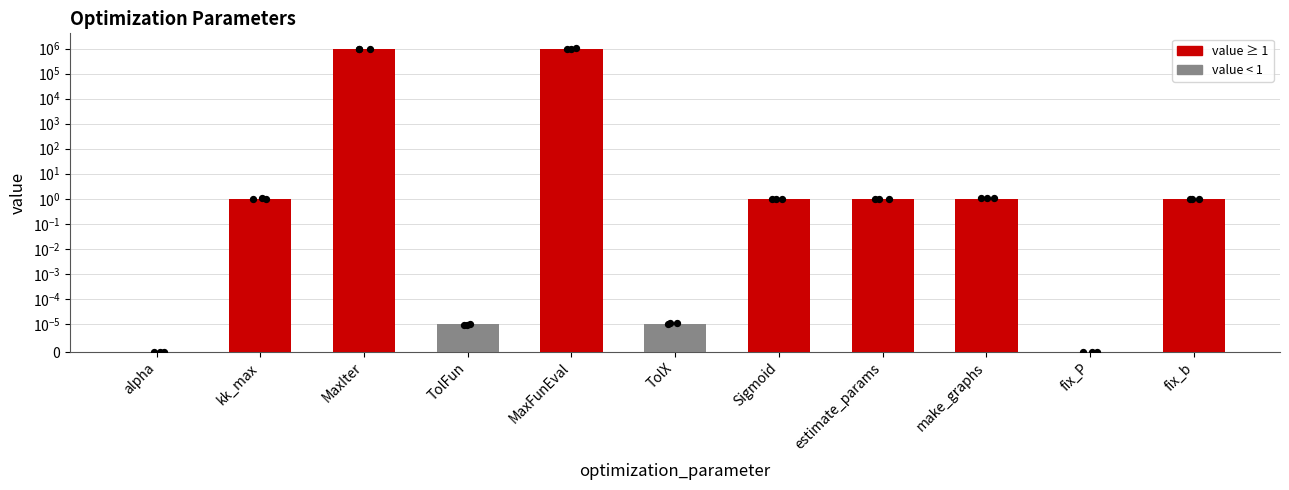

Which has a higher value, alpha or make_graphs?

make_graphs